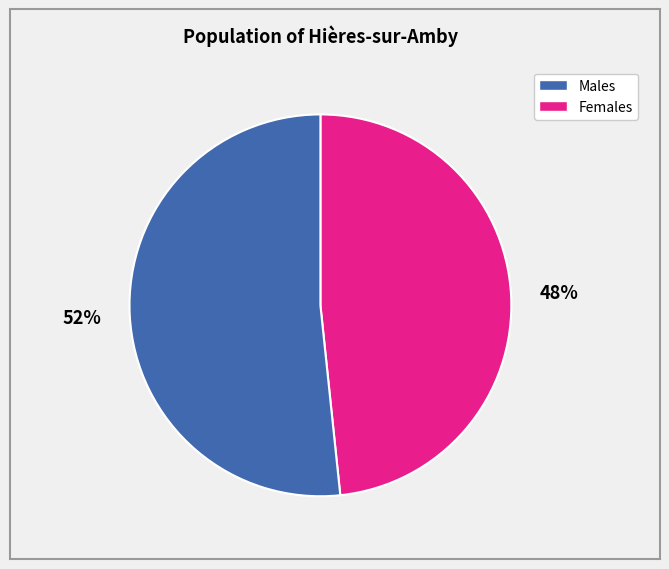

To the nearest percent, what is the average slice percentage?

50%